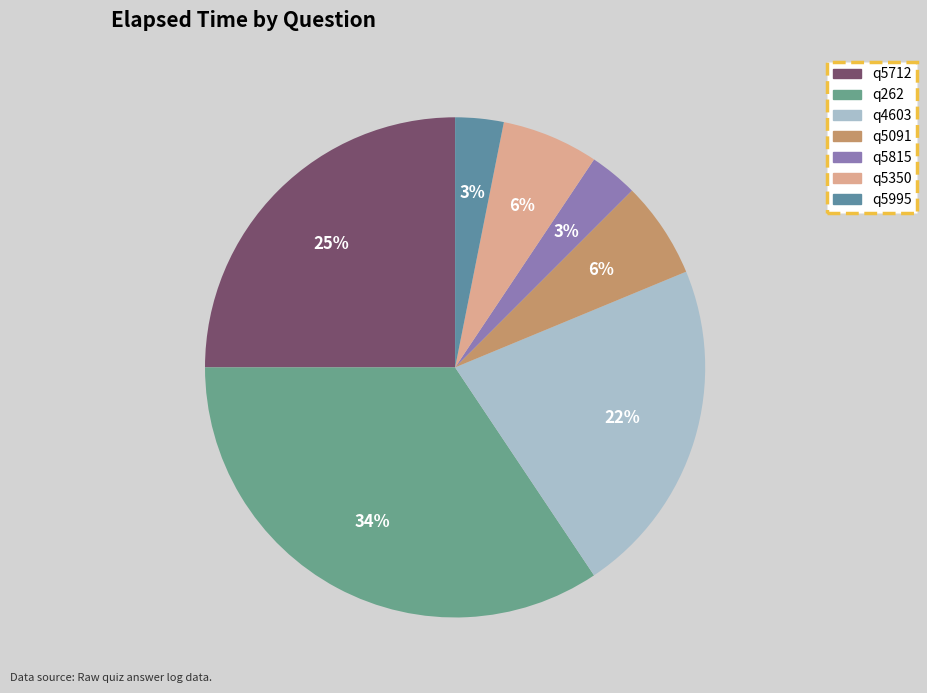

Which category has the biggest portion of the pie?

q262